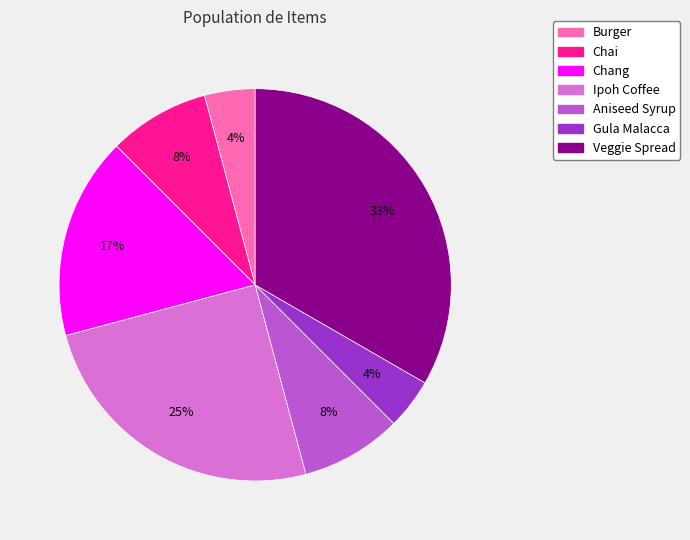

To the nearest percent, what is the average slice percentage?

14%